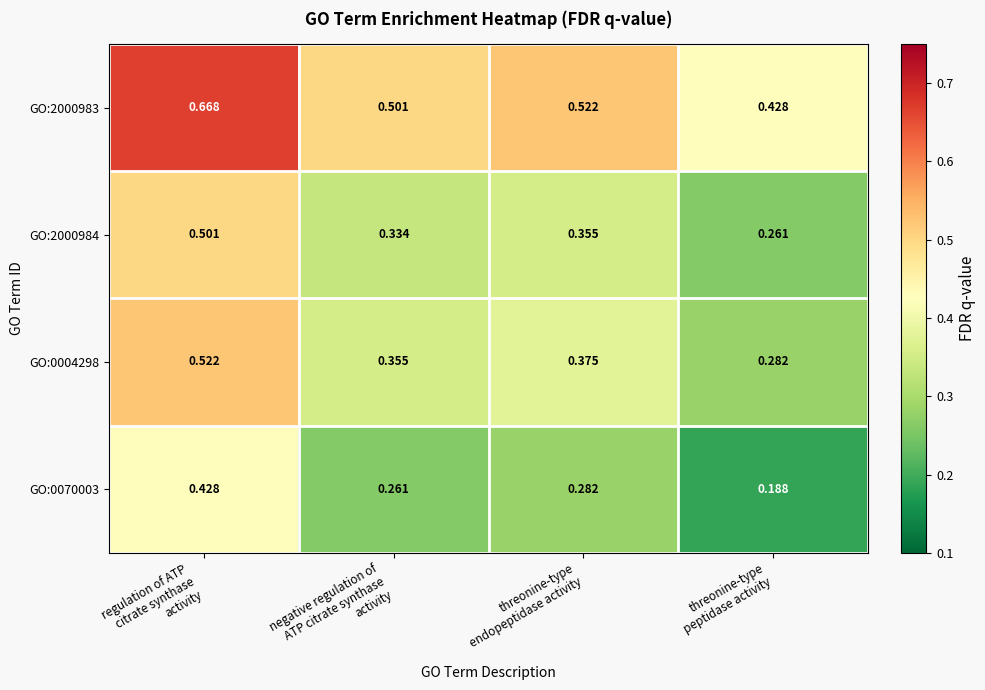

How many series are shown in this chart?

4